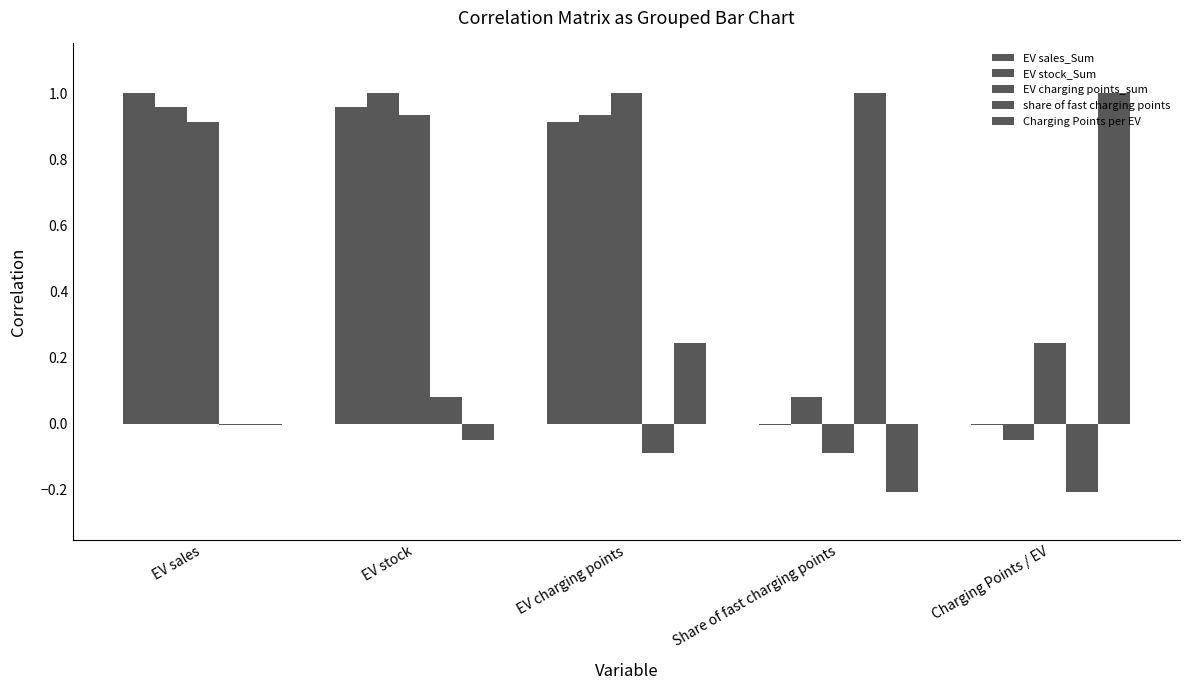

At how many categories does at least one series exceed 0?

5